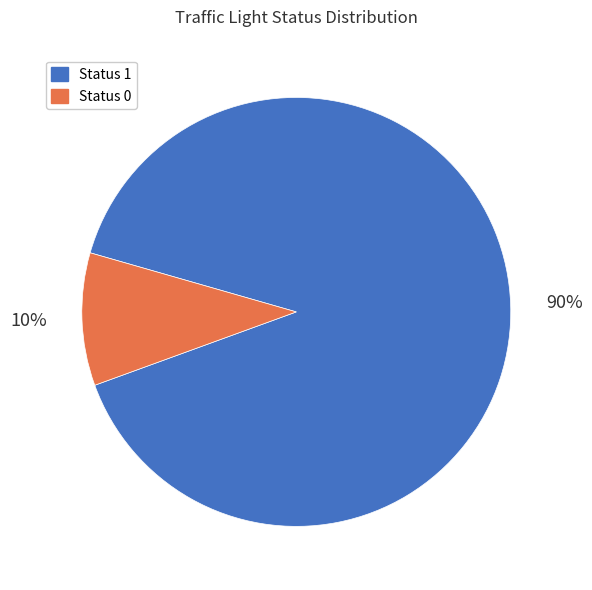

To the nearest percent, what portion does Status 1 represent?

90%